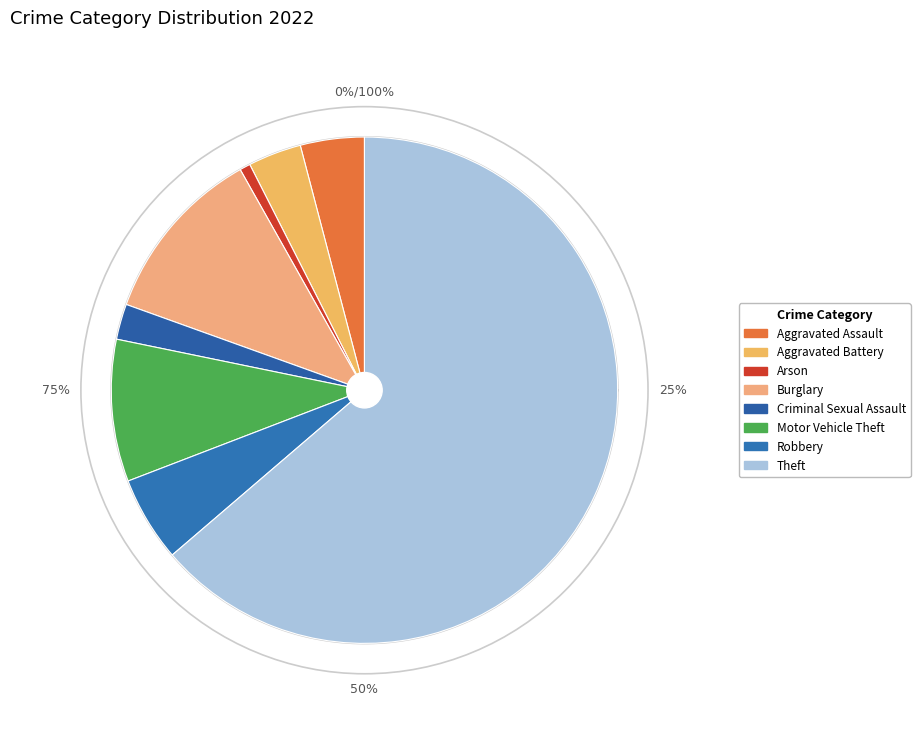

To the nearest percent, what is the average slice percentage?

12%